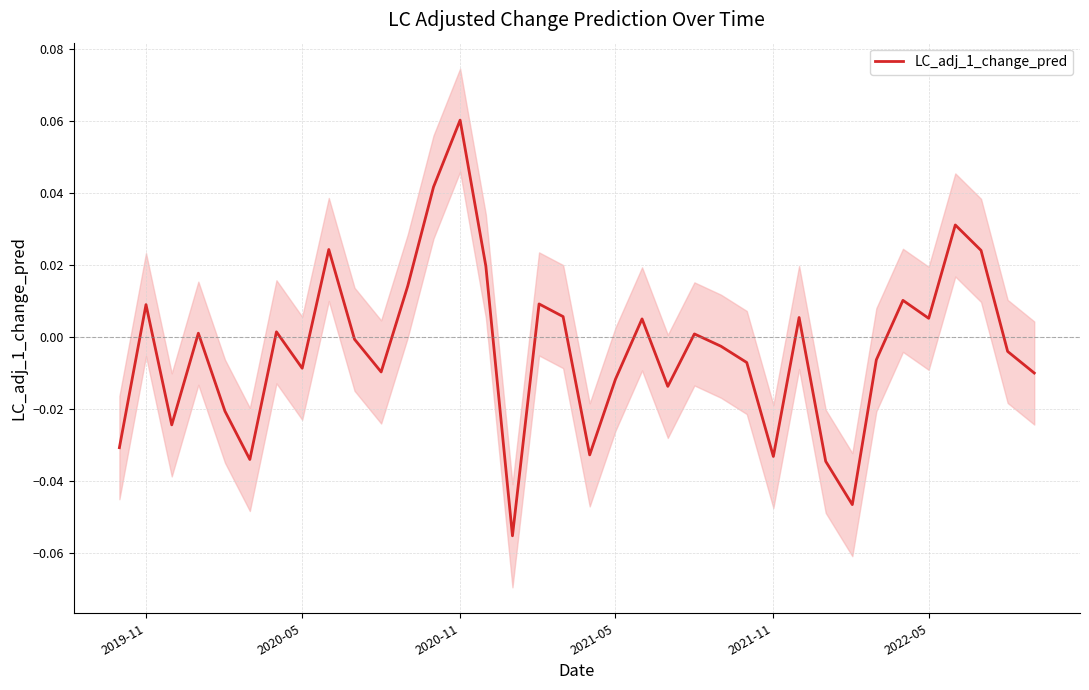

Reading left to right, list all the values displayed in this chart.

-0.0	0.0	-0.0	0.0	-0.0	-0.0	0.0	-0.0	0.0	-0.0	-0.0	0.0	0.0	0.1	0.0	-0.1	0.0	0.0	-0.0	-0.0	0.0	-0.0	0.0	-0.0	-0.0	-0.0	0.0	-0.0	-0.0	-0.0	0.0	0.0	0.0	0.0	-0.0	-0.0